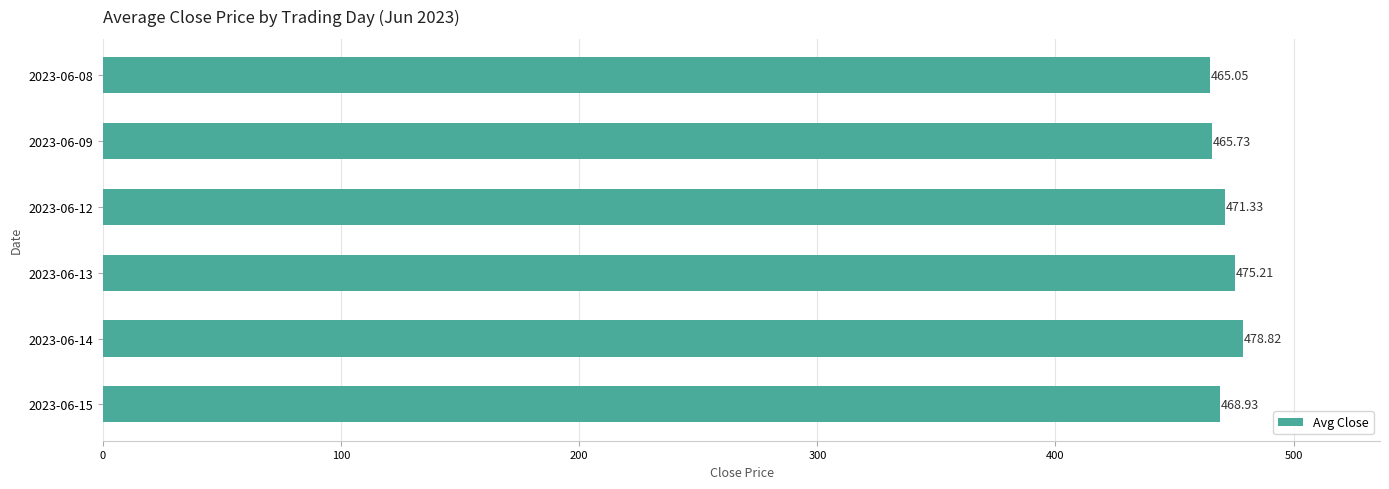

Rank the categories by value from highest to lowest.

2023-06-14, 2023-06-13, 2023-06-12, 2023-06-15, 2023-06-09, 2023-06-08